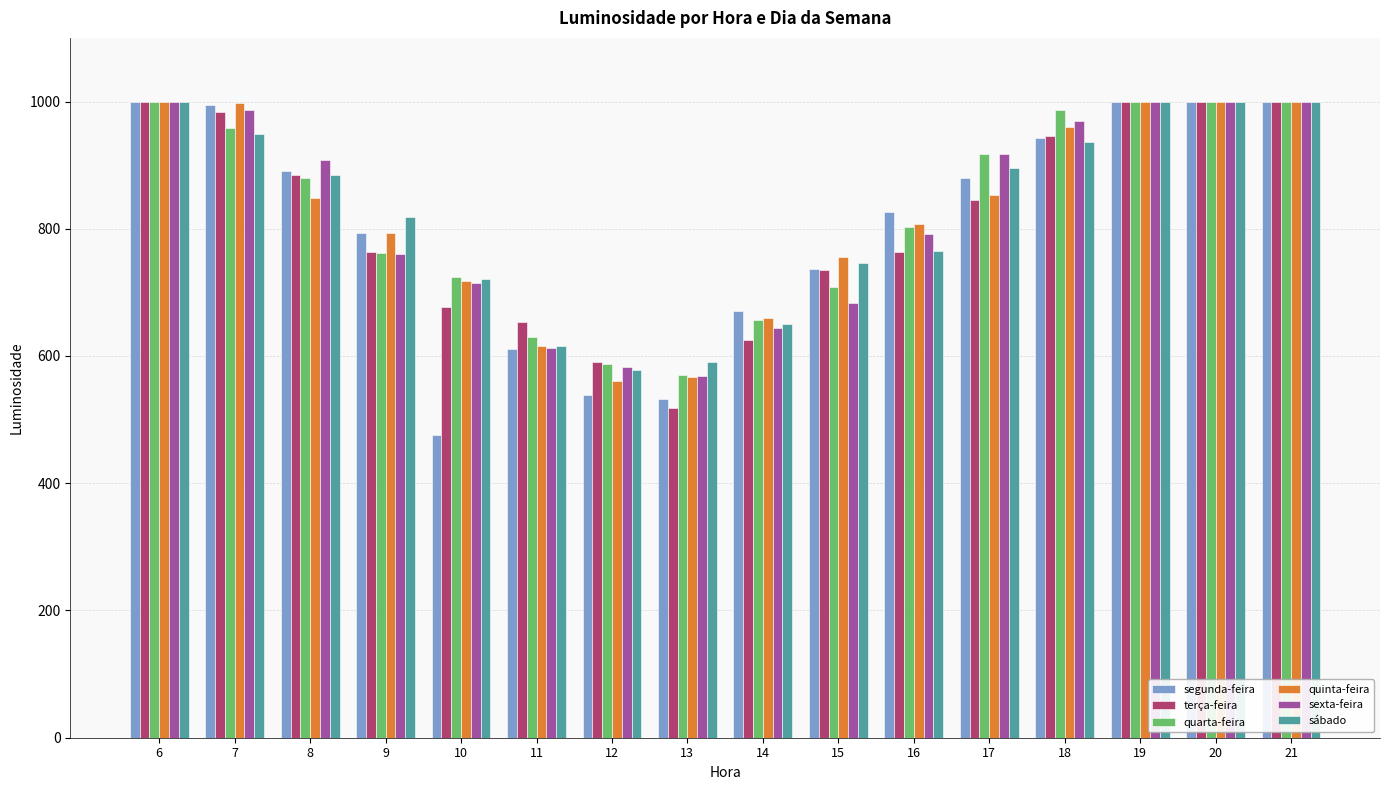

At how many categories does at least one series exceed 891?

8